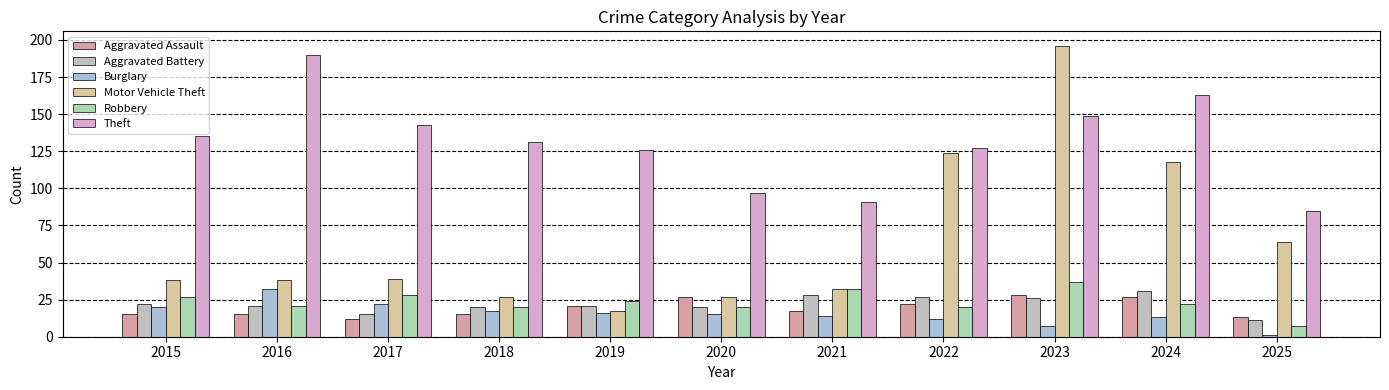

The value of Motor Vehicle Theft at 2018 is 27. True or false?

True